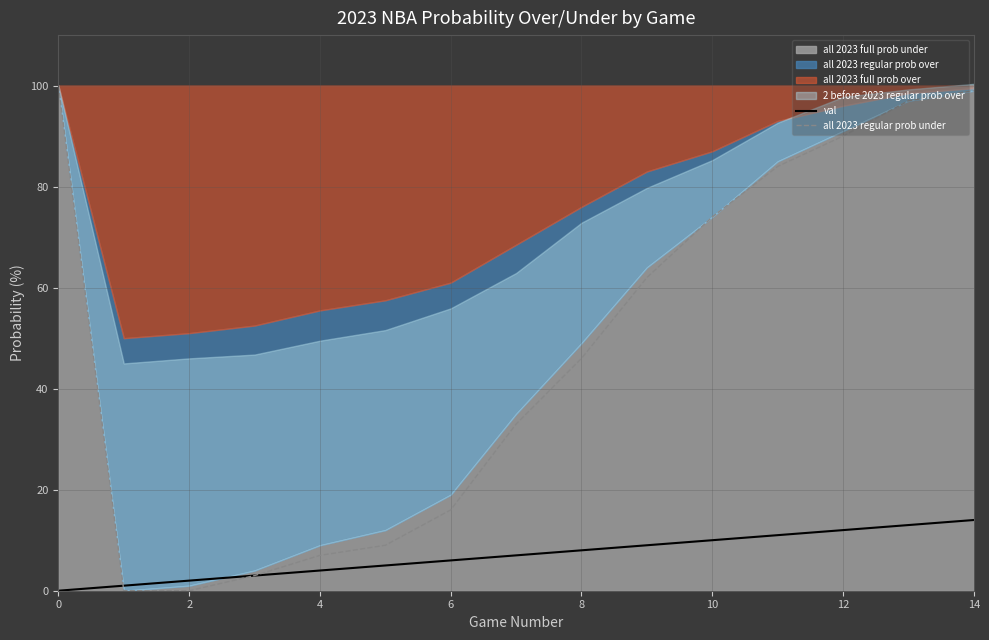

The val series shows 2 at 2. True or false?

True